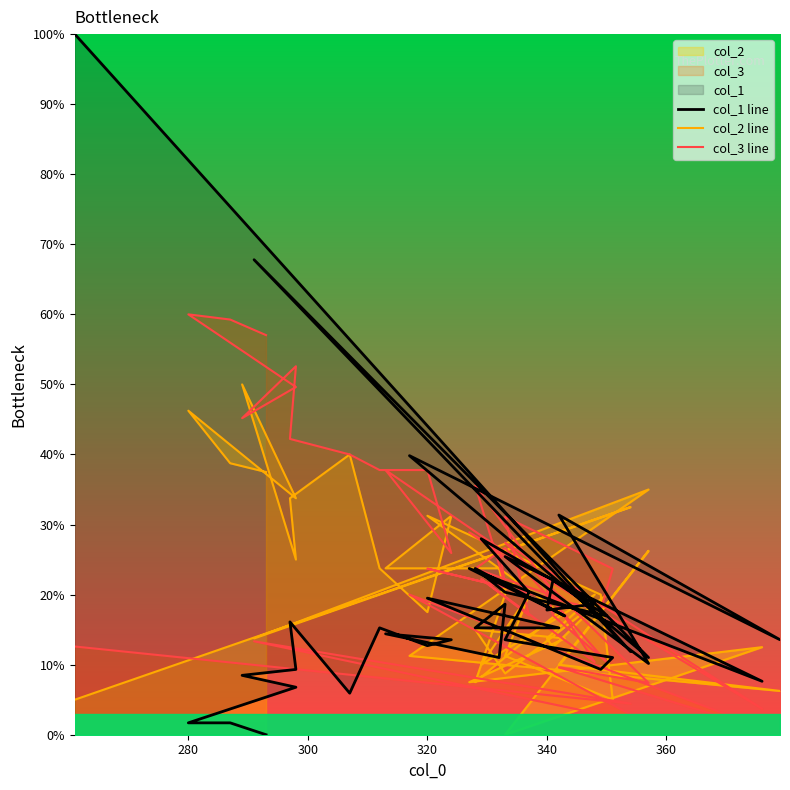

In col_1 line, how many points are higher than both neighbors (excluding endpoints)?

13